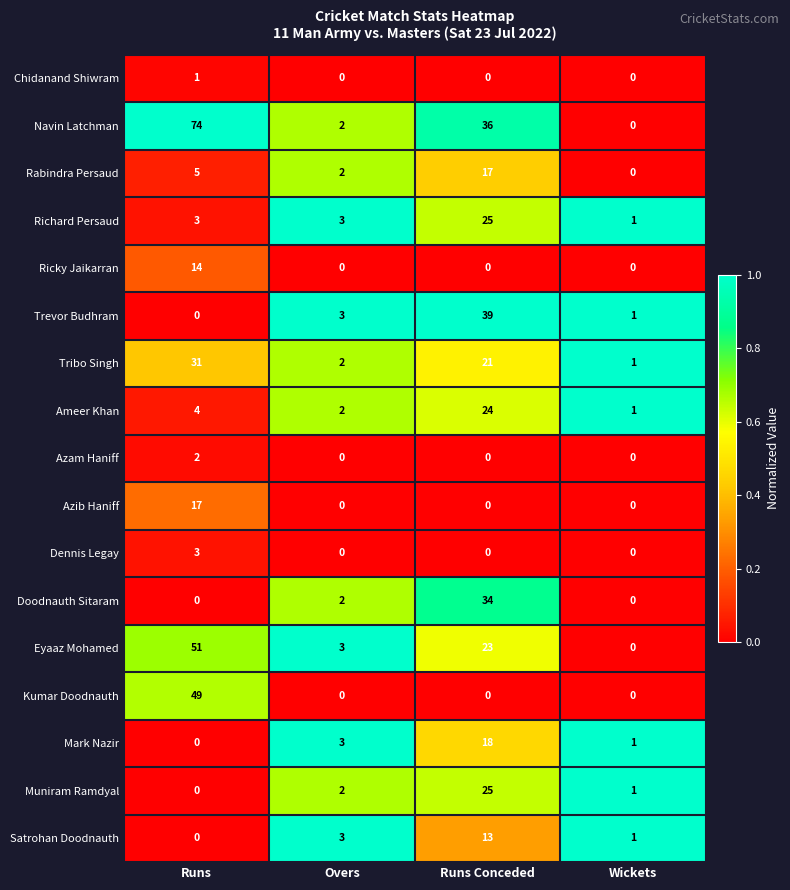

The Ricky Jaikarran series shows 9 at Runs Conceded. True or false?

False